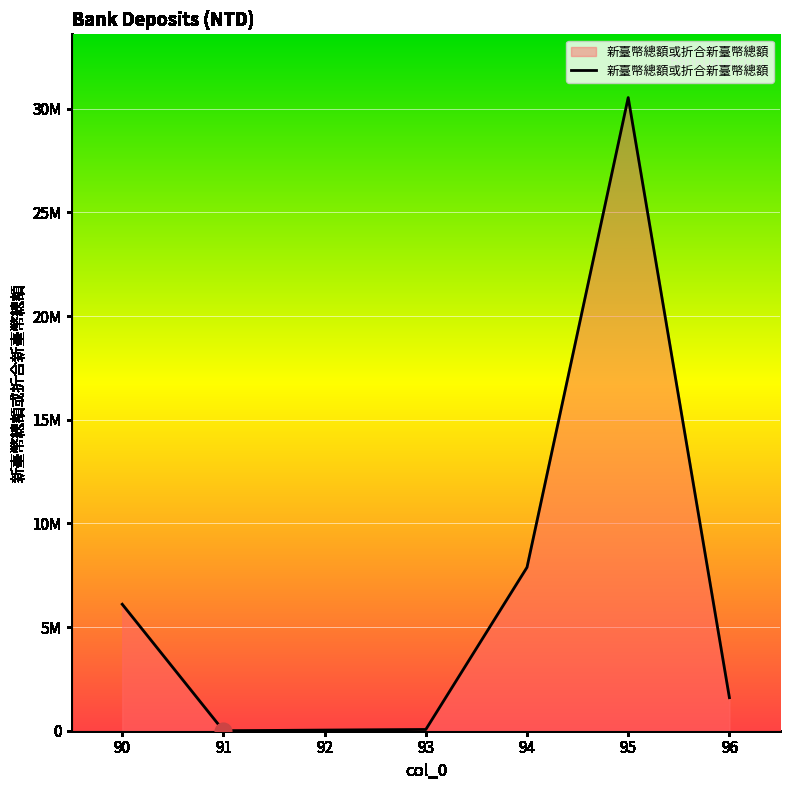

List the labels in order of value, smallest first.

91, 92, 93, 96, 90, 94, 95